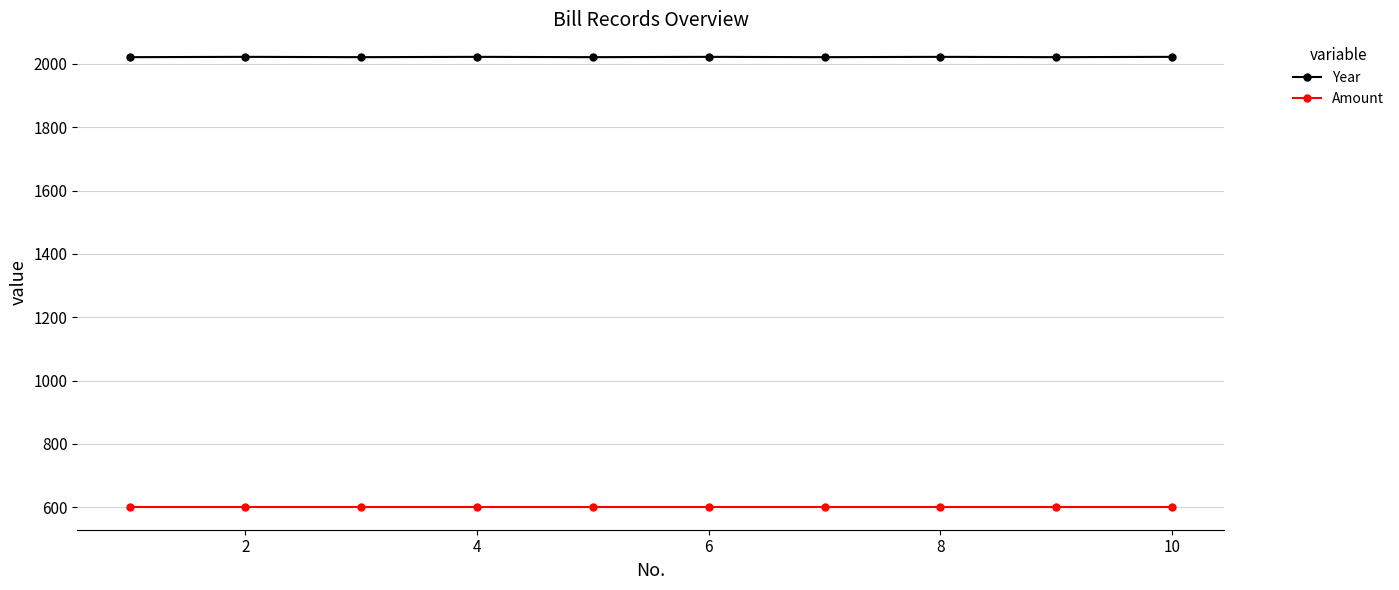

What is the maximum value for Amount?

600